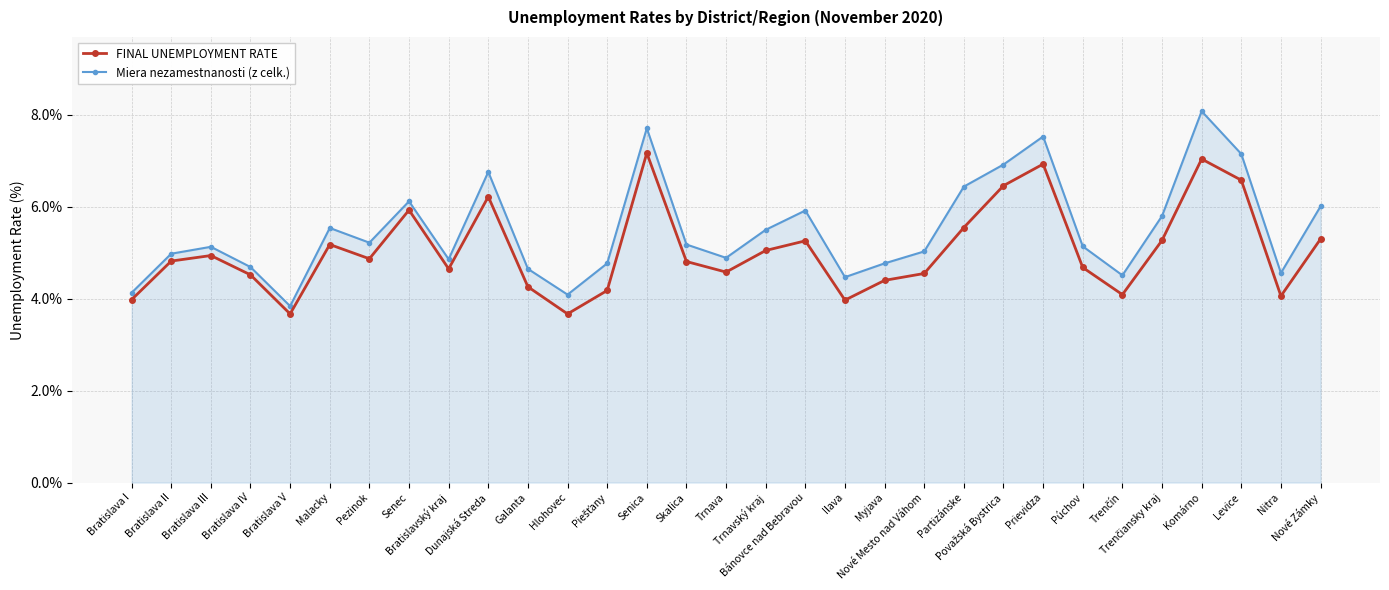

What is the sum of all Miera nezamestnanosti (z celk.) values?

170.4